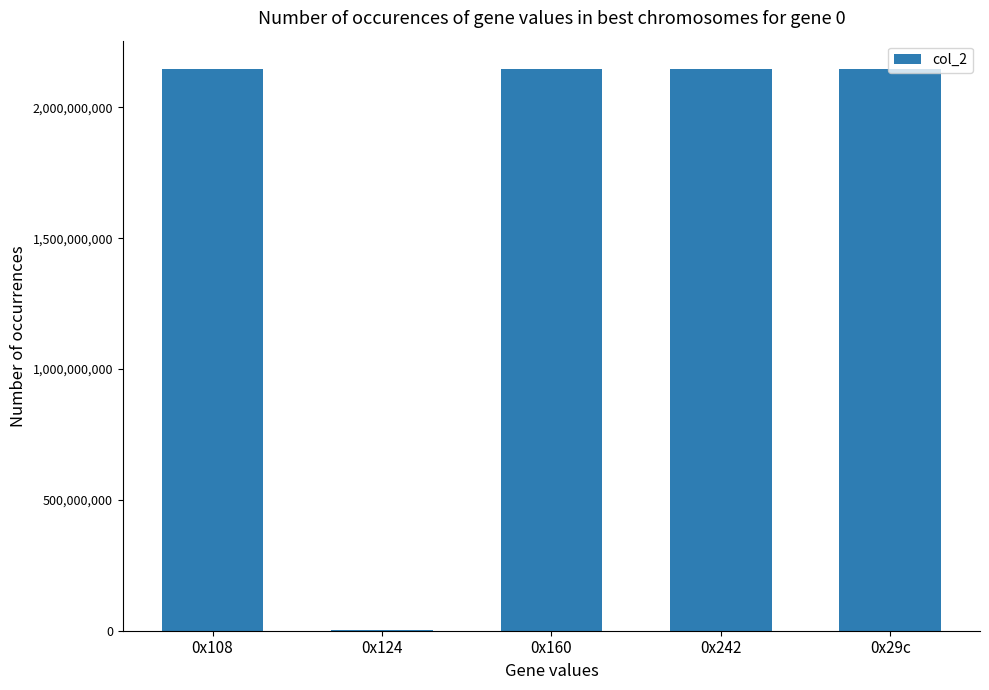

Reading left to right, transcribe all the data shown in this chart.

0x108=2147483647	0x124=3290423	0x160=2147483647	0x242=2147483647	0x29c=2147483647